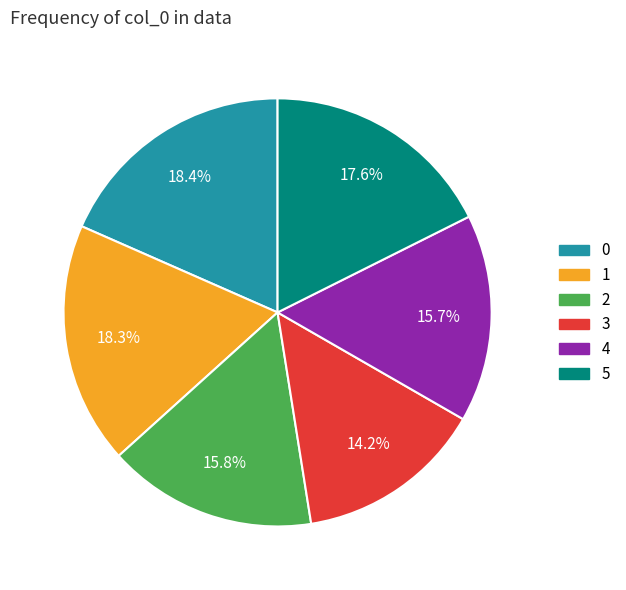

What is the ratio of the value at 3 to the value at 1?

0.8